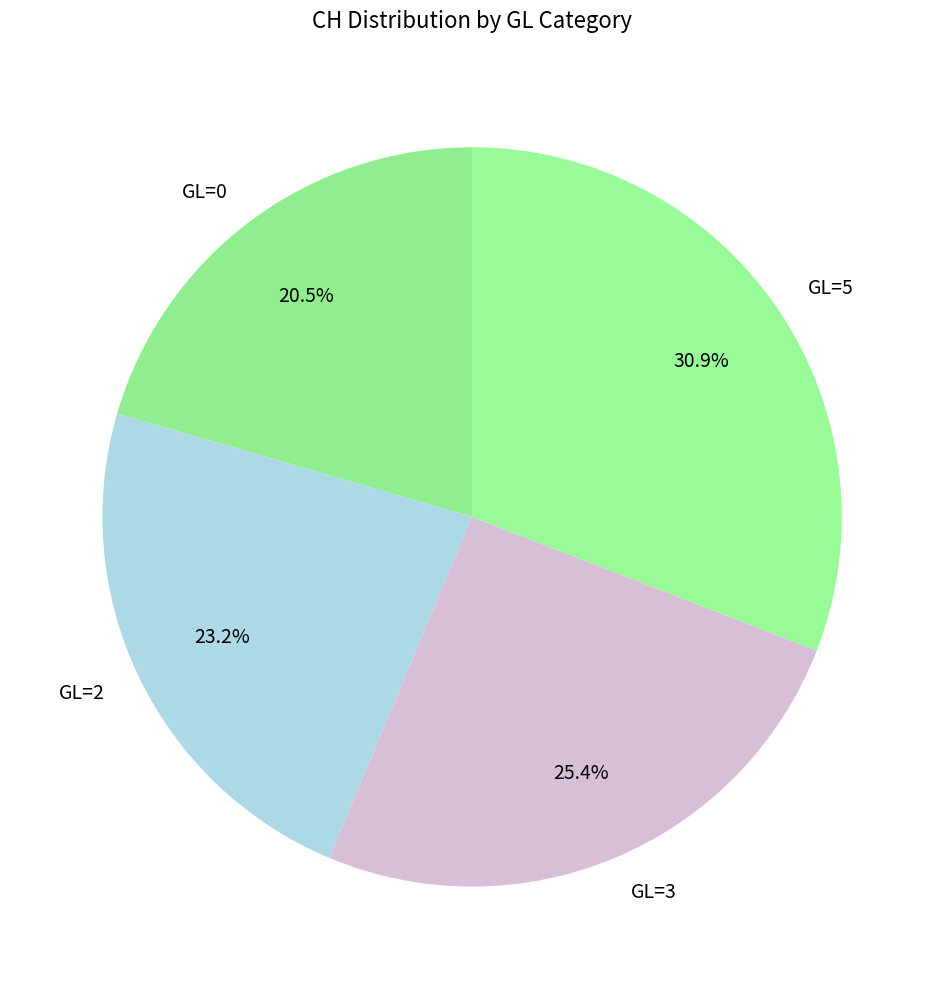

Is there any slice that represents more than half of the pie?

No